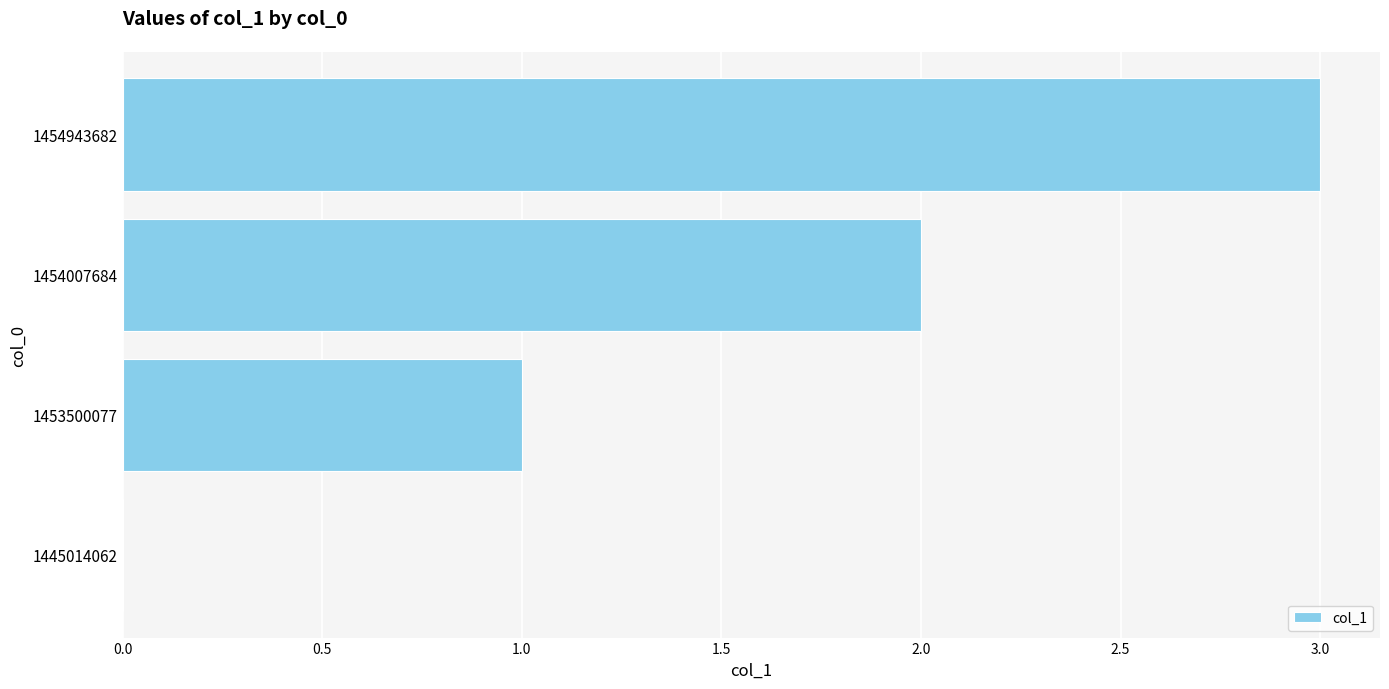

The value at 1453500077 is 1. True or false?

True